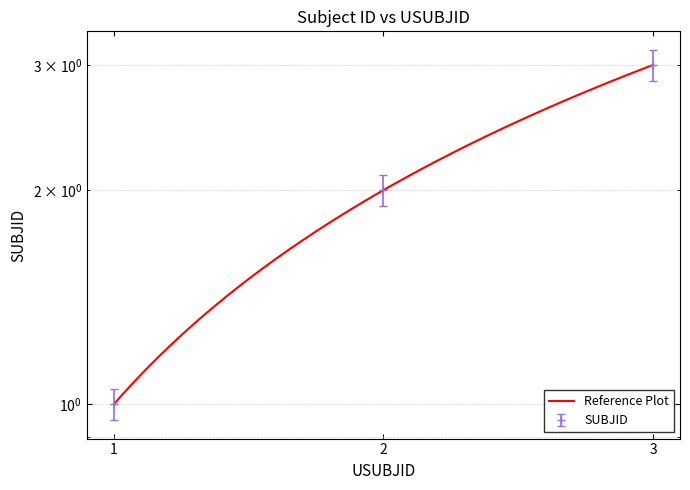

What is the ratio of the value at 1 to the value at 2?

0.5